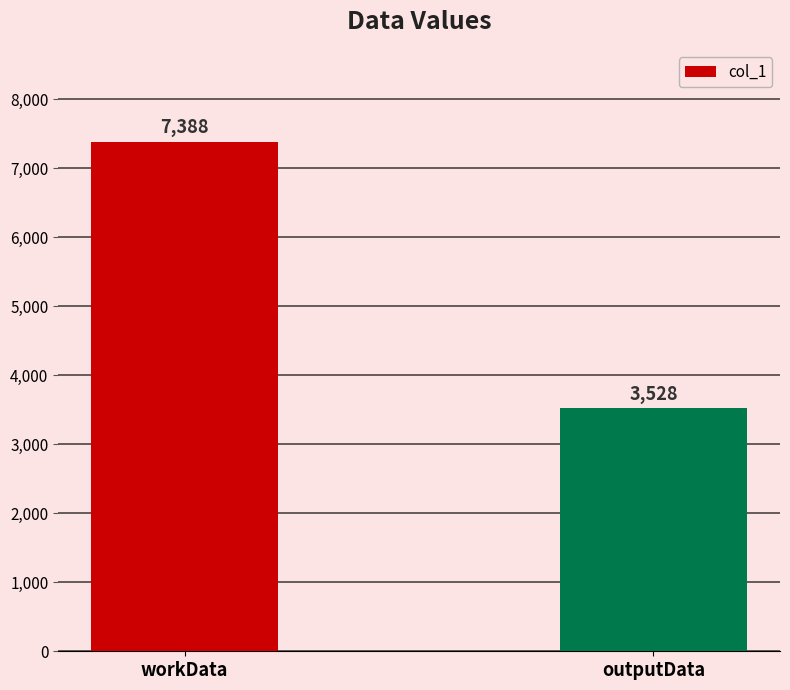

Approximately how many times larger is the value at outputData compared to workData?

0.5